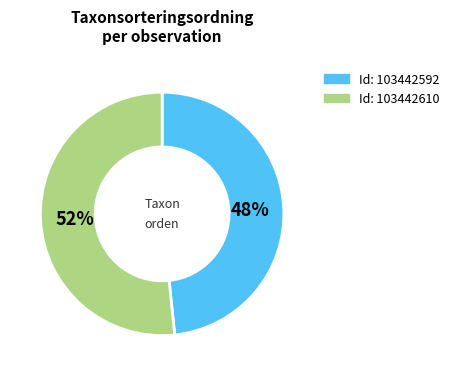

Is there any slice that represents more than half of the pie?

Yes